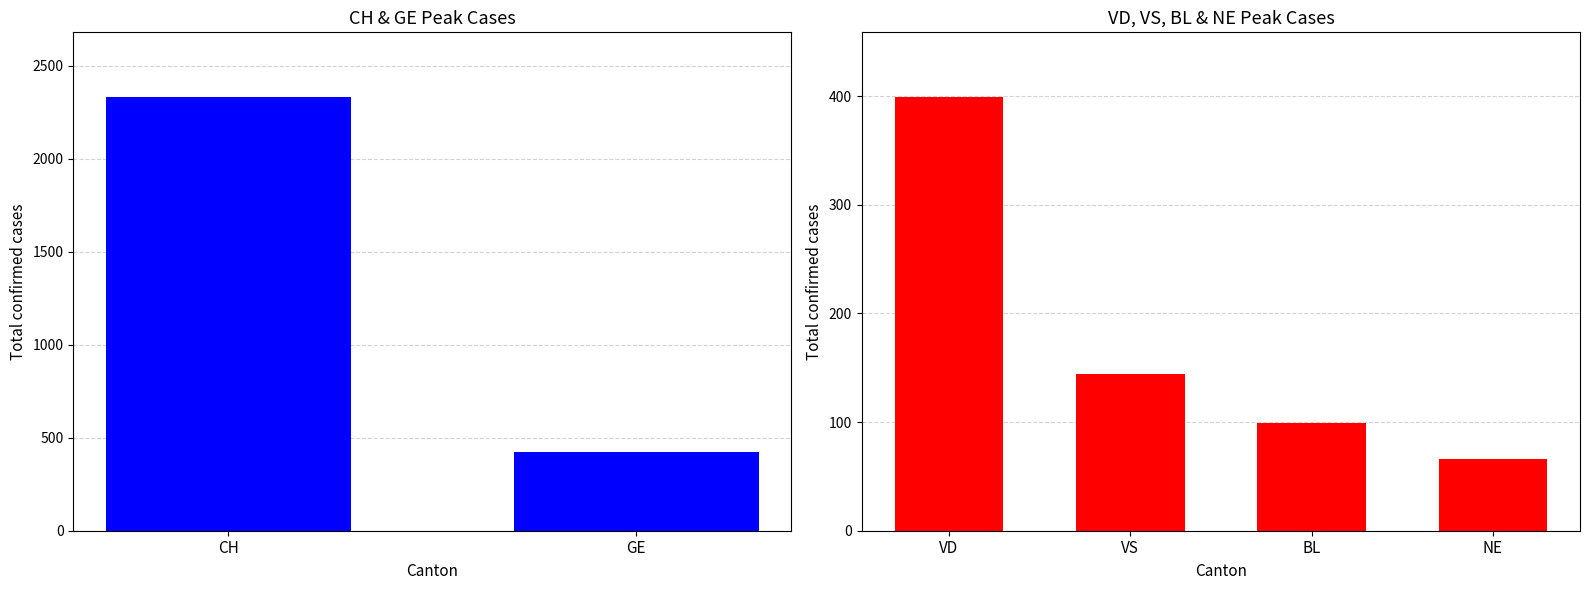

Which label corresponds to the largest value in the chart?

VD